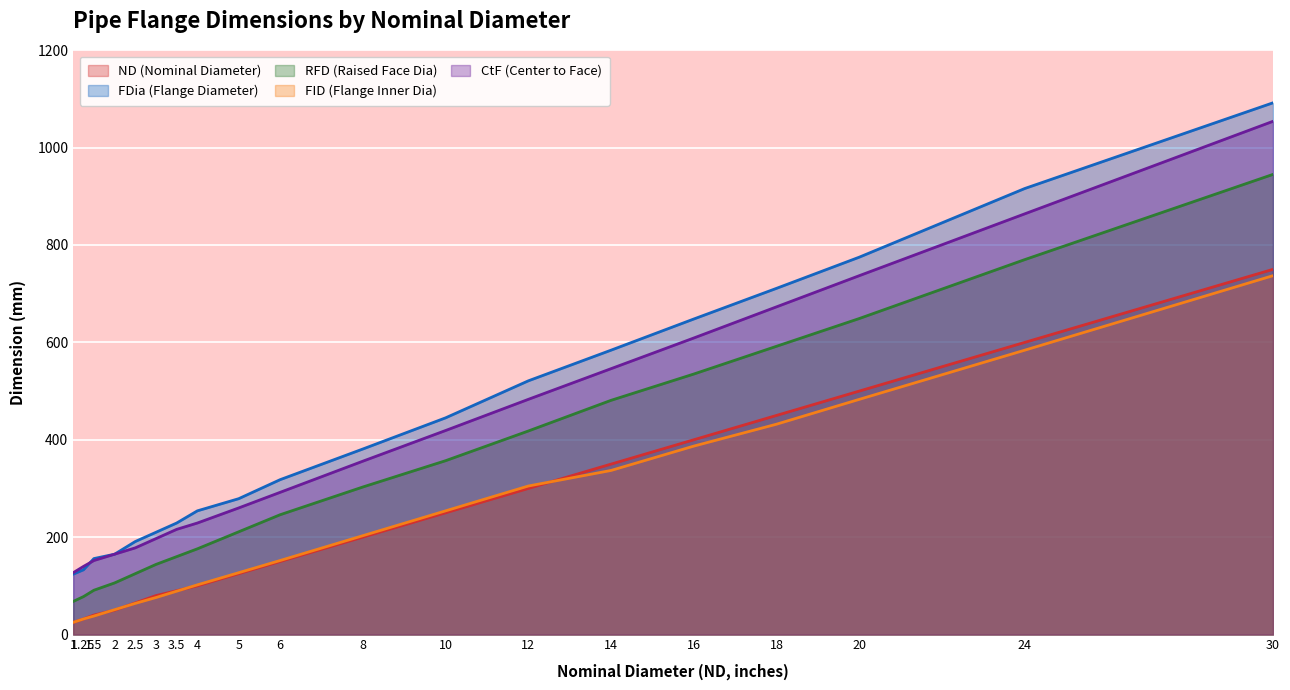

At which category is the sum across all series the highest?

30